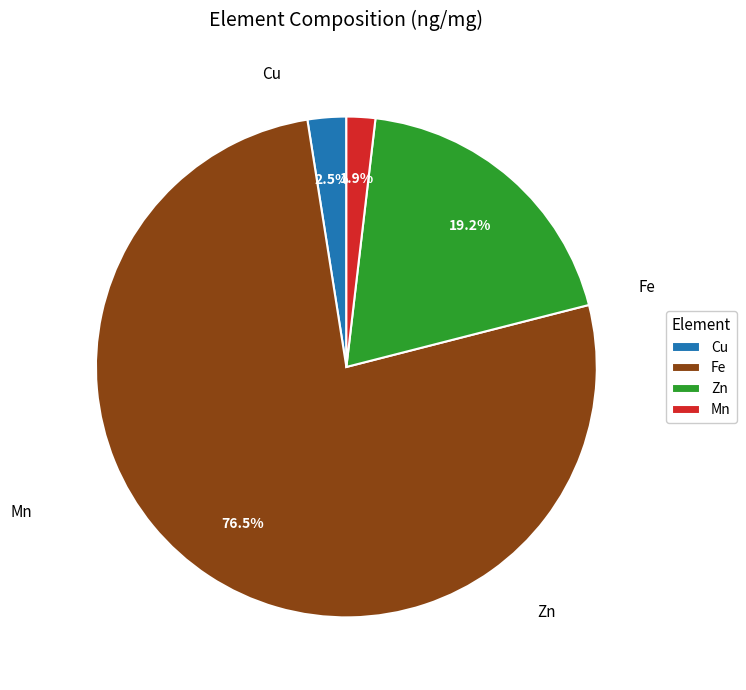

Count the number of slices in the pie.

4